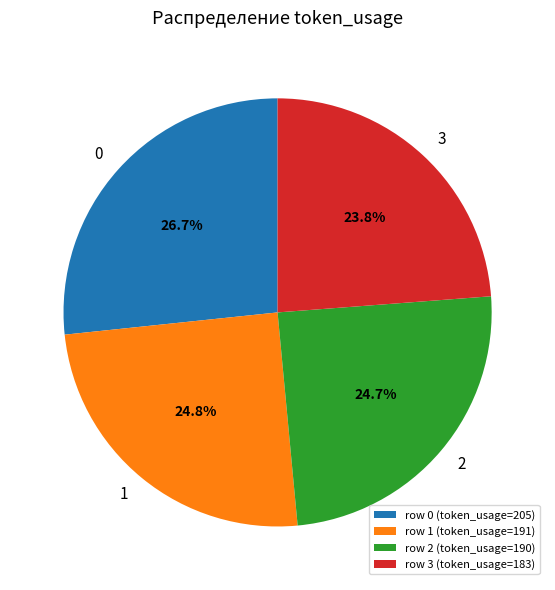

Combined, what portion of the pie is row 1 (token_usage=191) and row 2 (token_usage=190)?

49.5%